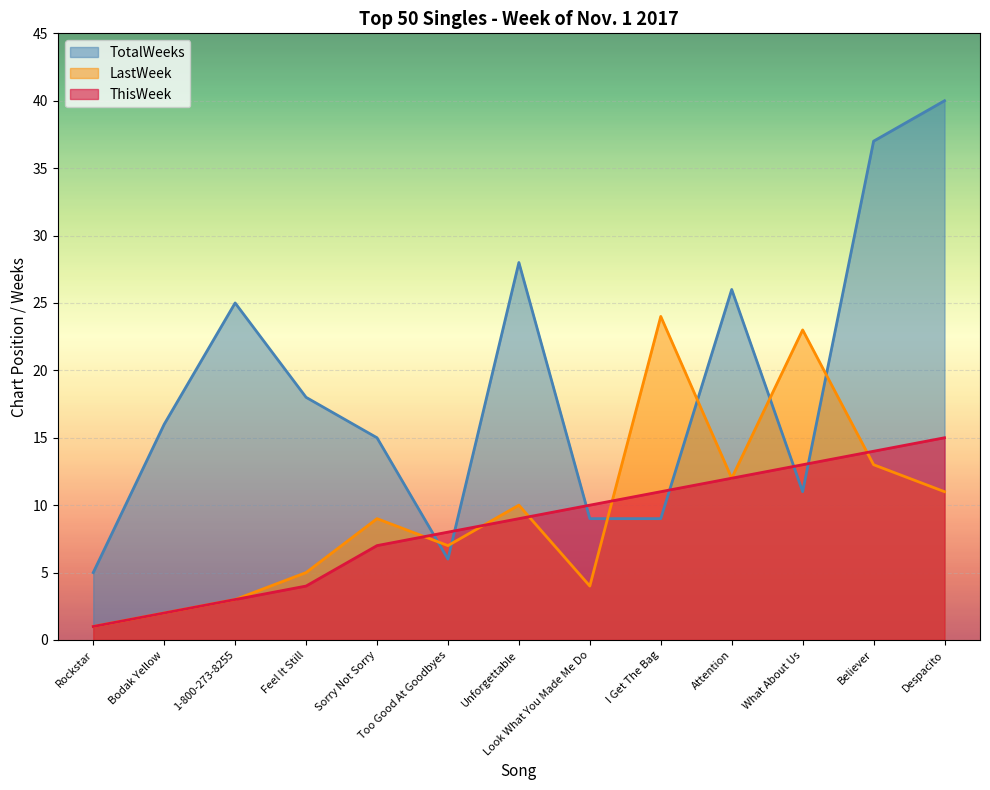

At which label is TotalWeeks closest to 22?

1-800-273-8255